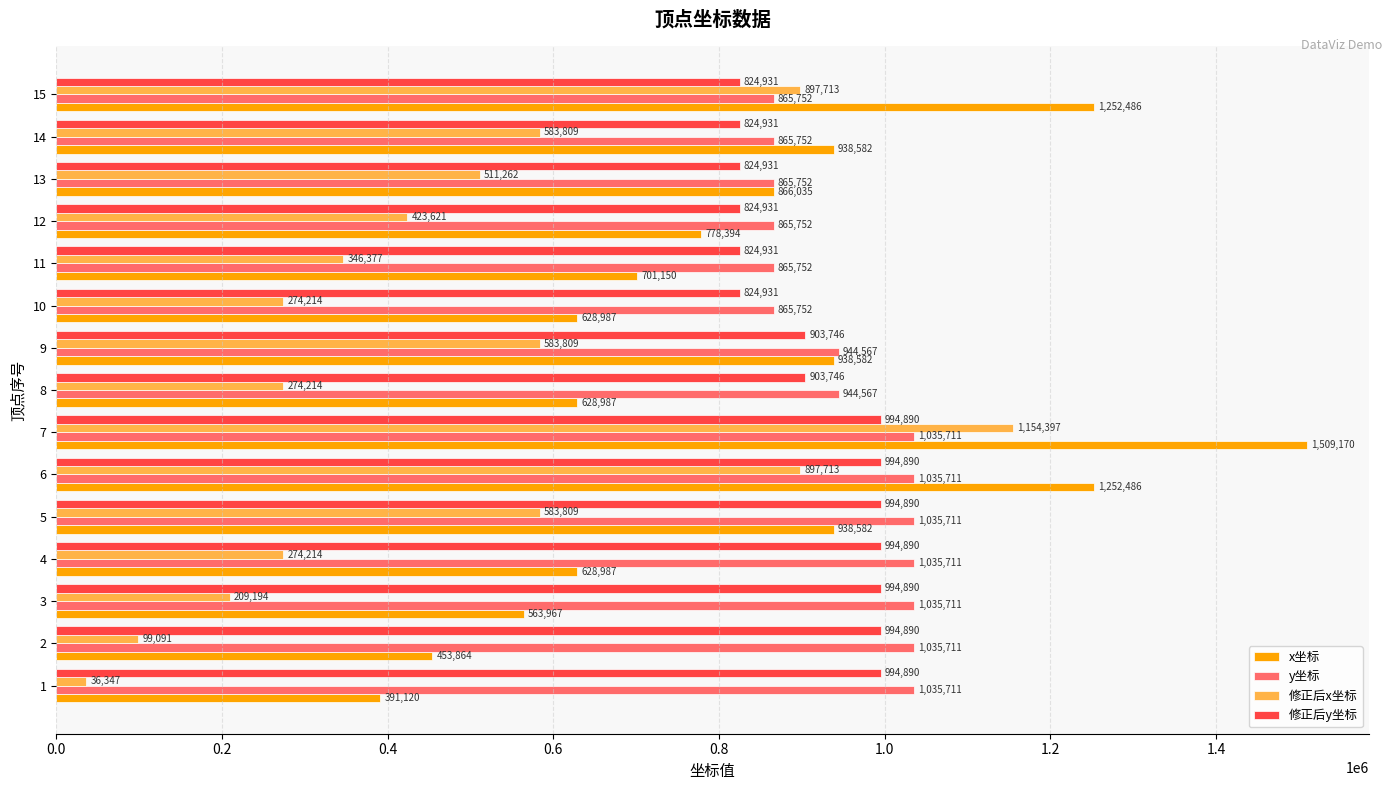

Is it true that x坐标 equals 617414 at 2?

False